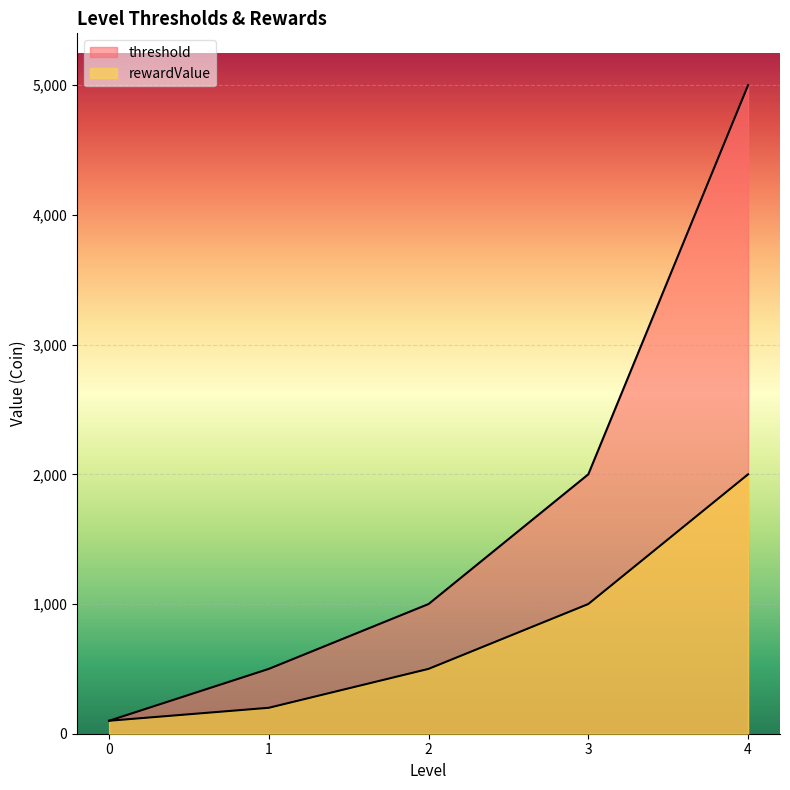

True or false: rewardValue and threshold cross at least once.

False